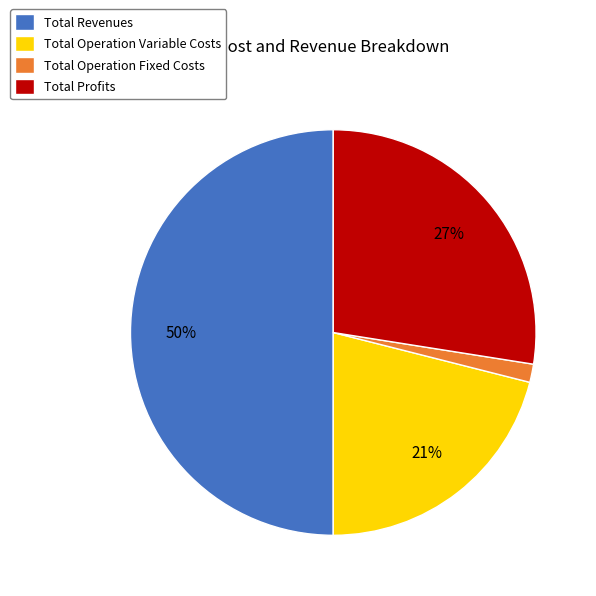

To the nearest percent, what percentage of the pie is Total Profits?

27%